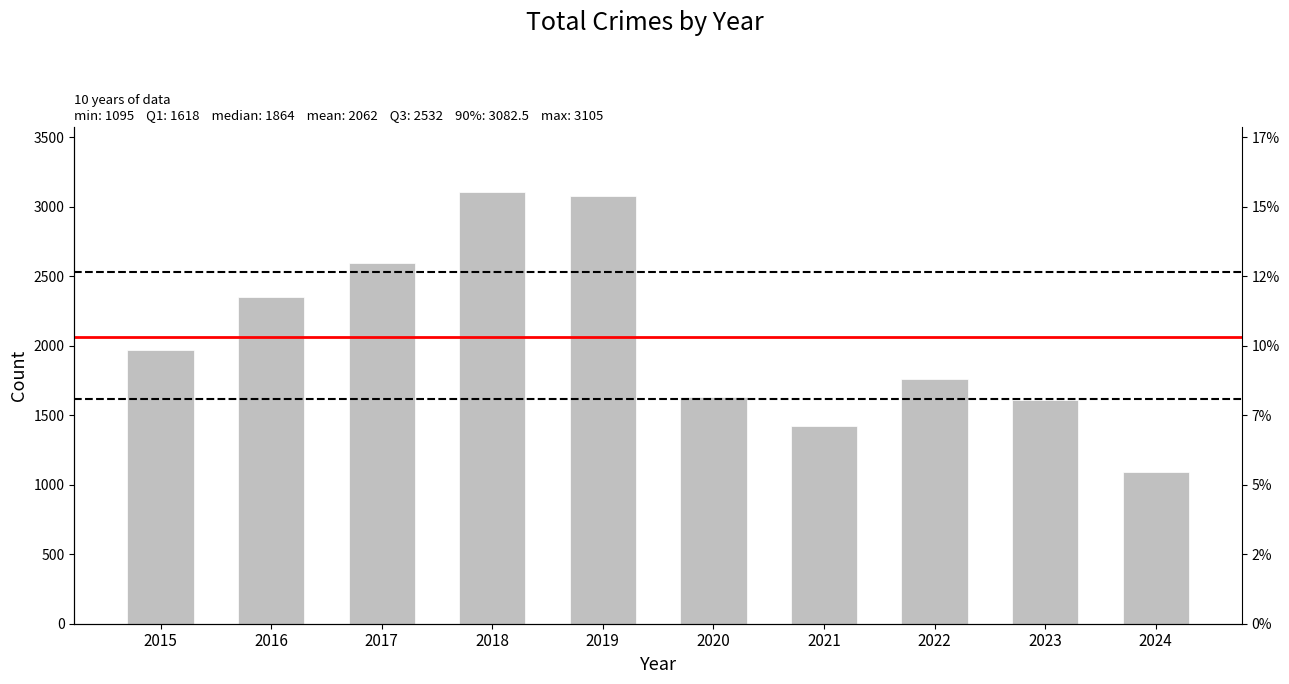

Rank the categories by value from highest to lowest.

2018, 2019, 2017, 2016, 2015, 2022, 2020, 2023, 2021, 2024